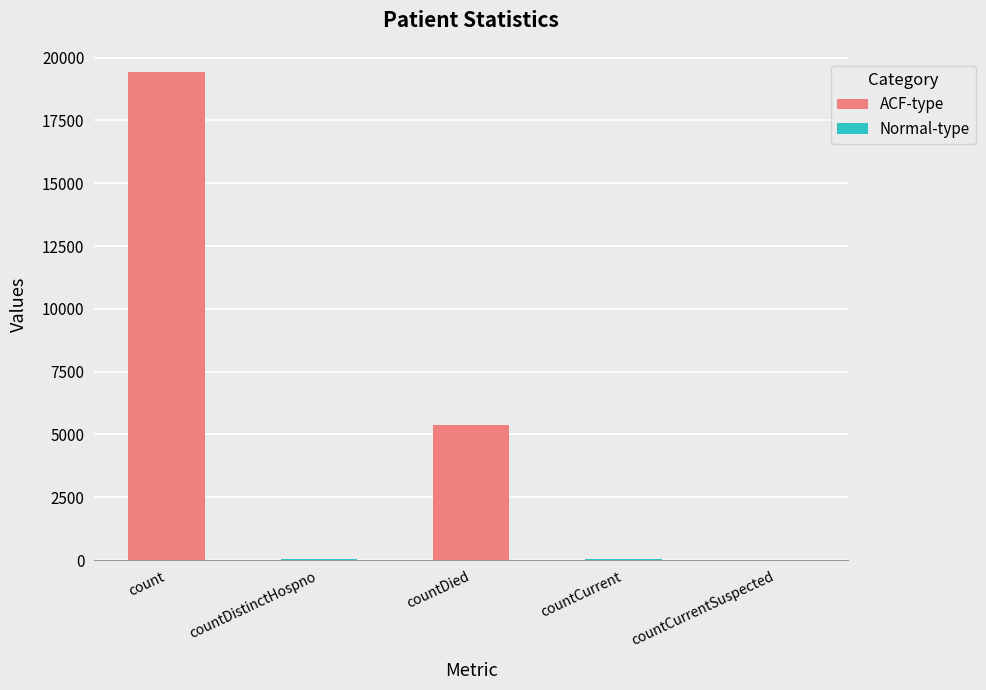

Where does the data first go above 60?

count